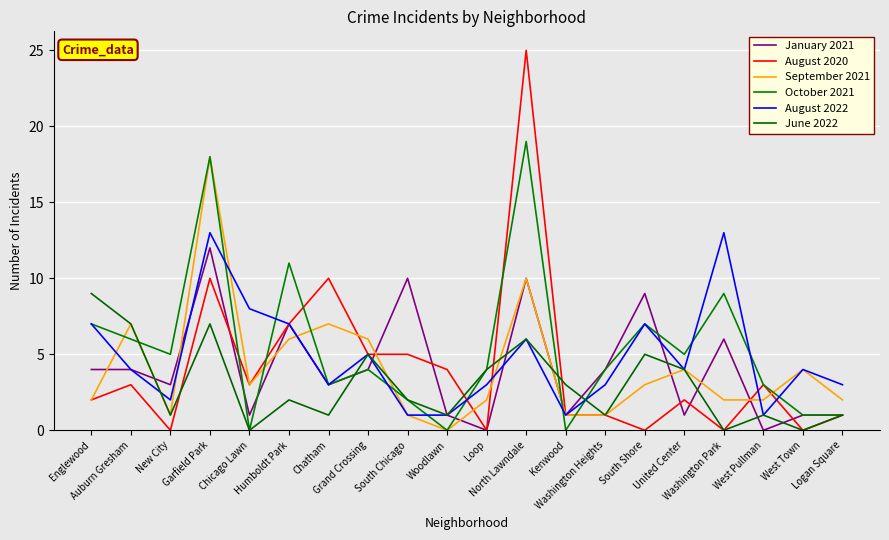

Reading left to right, list all the values displayed in this chart.

January 2021: 4	4	3	12	1	7	3	4	10	1	0	10	1	4	9	1	6	0	1	1
August 2020: 2	3	0	10	3	7	10	5	5	4	0	25	1	1	0	2	0	3	0	1
September 2021: 2	7	1	18	3	6	7	6	1	0	2	10	1	1	3	4	2	2	4	2
October 2021: 7	6	5	18	0	11	3	4	2	0	4	19	0	4	7	5	9	3	1	1
August 2022: 7	4	2	13	8	7	3	5	1	1	3	6	1	3	7	4	13	1	4	3
June 2022: 9	7	1	7	0	2	1	5	2	1	4	6	3	1	5	4	0	1	0	1